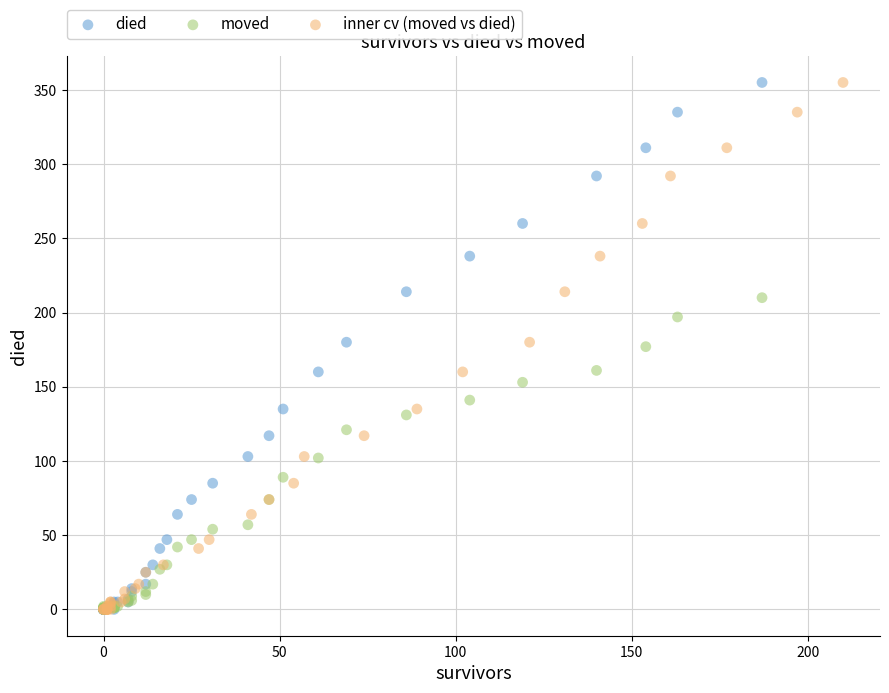

What are all the series names shown in the legend?

died, moved, inner cv (moved vs died)